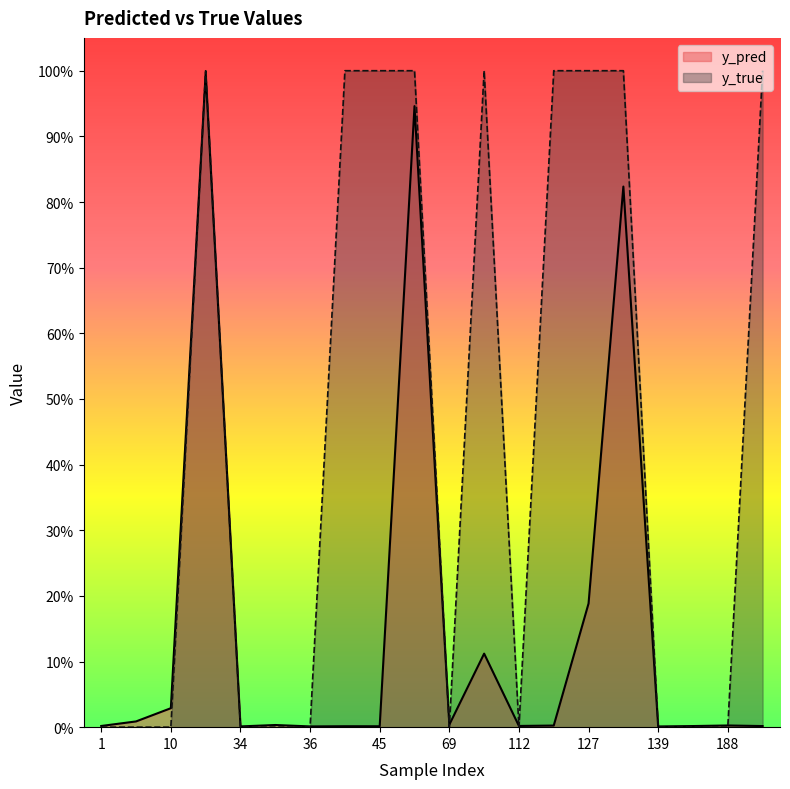

Which series has the largest range (max minus min)?

y_true